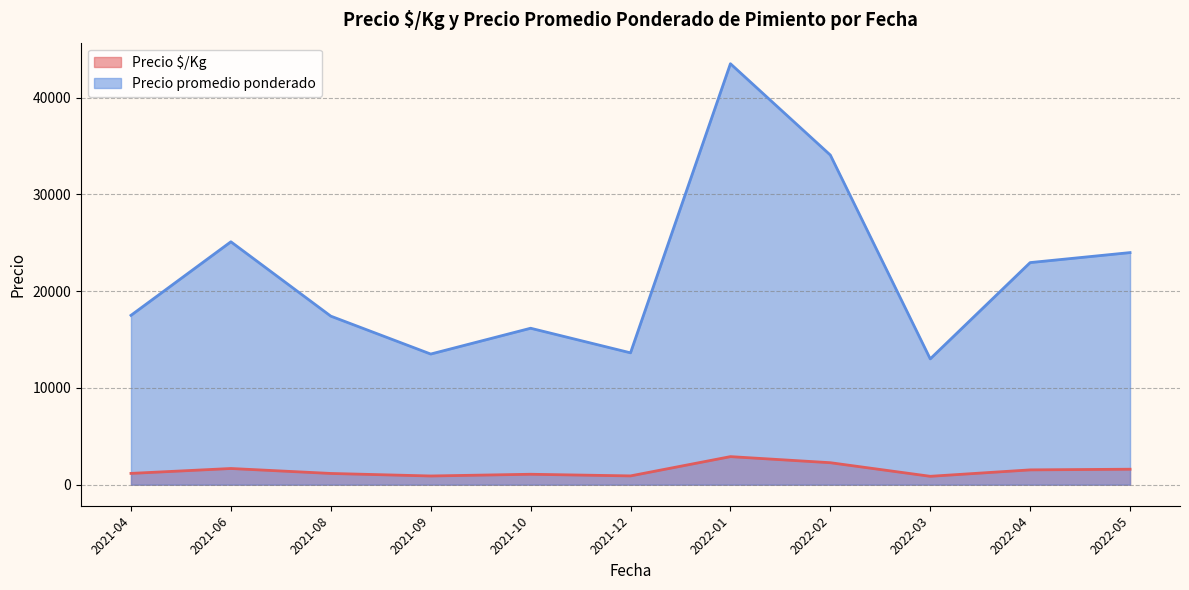

Rank the series at 2022-05 from lowest to highest value.

Precio $/Kg, Precio promedio ponderado